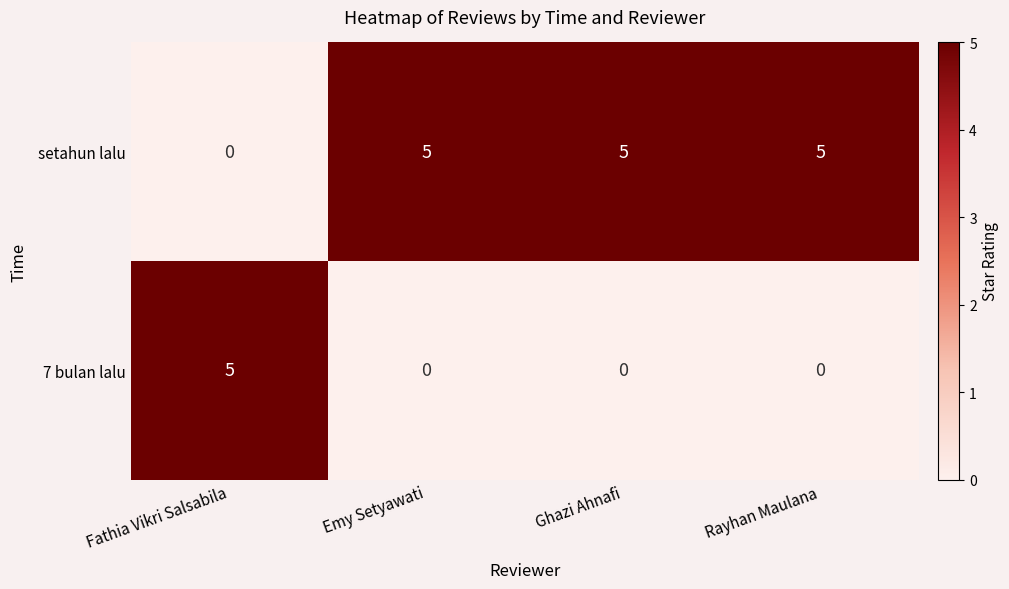

What is the spread (max minus min) of values at Emy Setyawati?

5